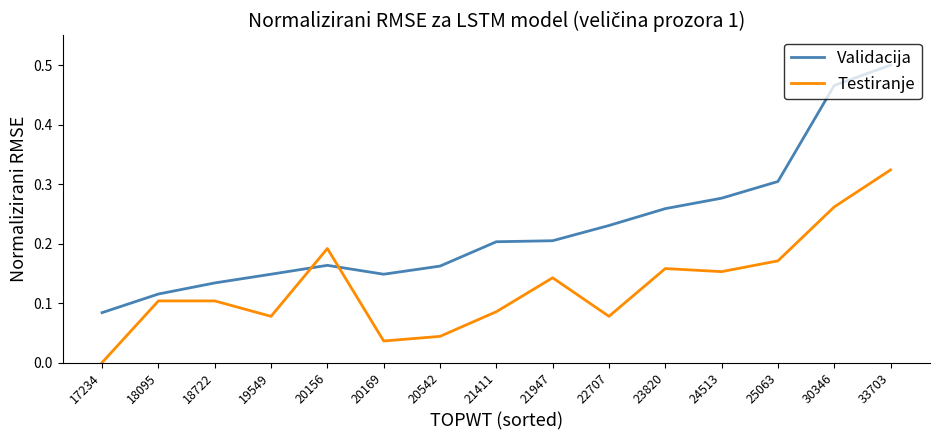

What is the total value across all series at 23820?

0.4